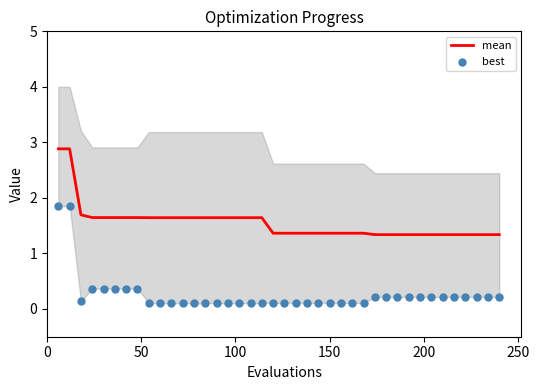

Which series contains the lowest Y value?

best